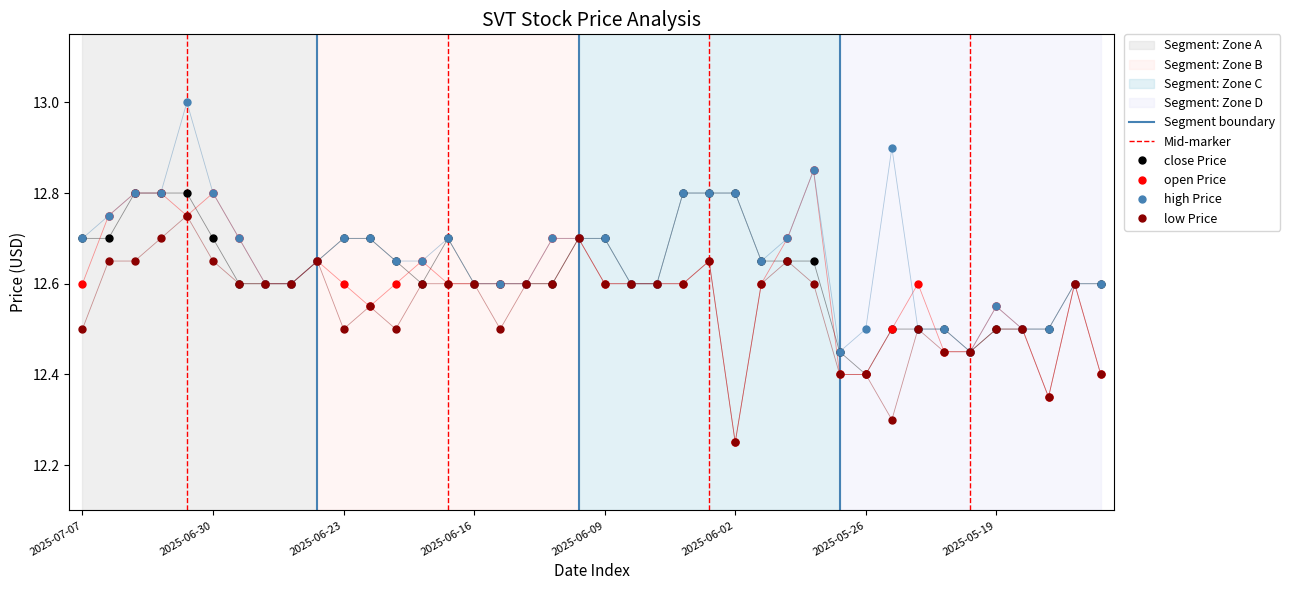

What is the value of the low point at the 9th from the left?

12.6